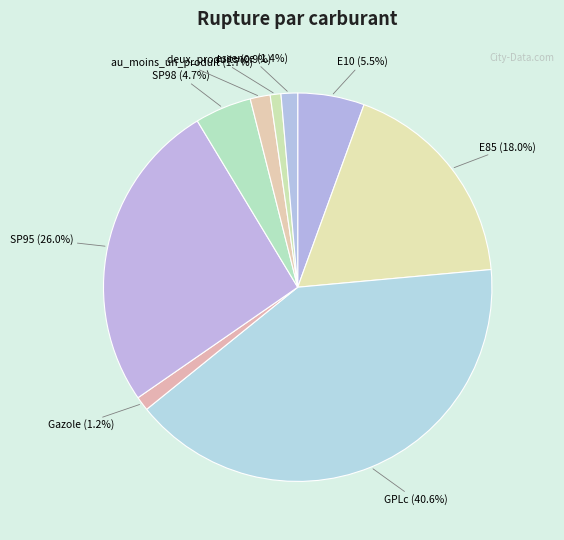

How much of the chart is everything except deux_produits?

99.1%